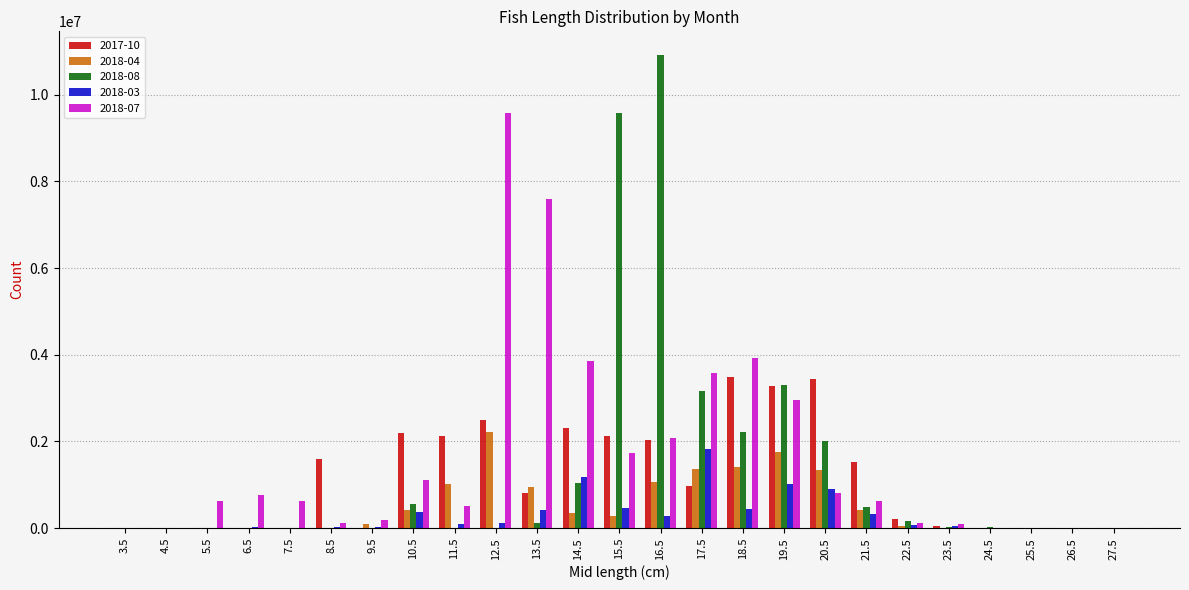

True or false: 2018-04 has a value of 3314507 at 12.5.

False